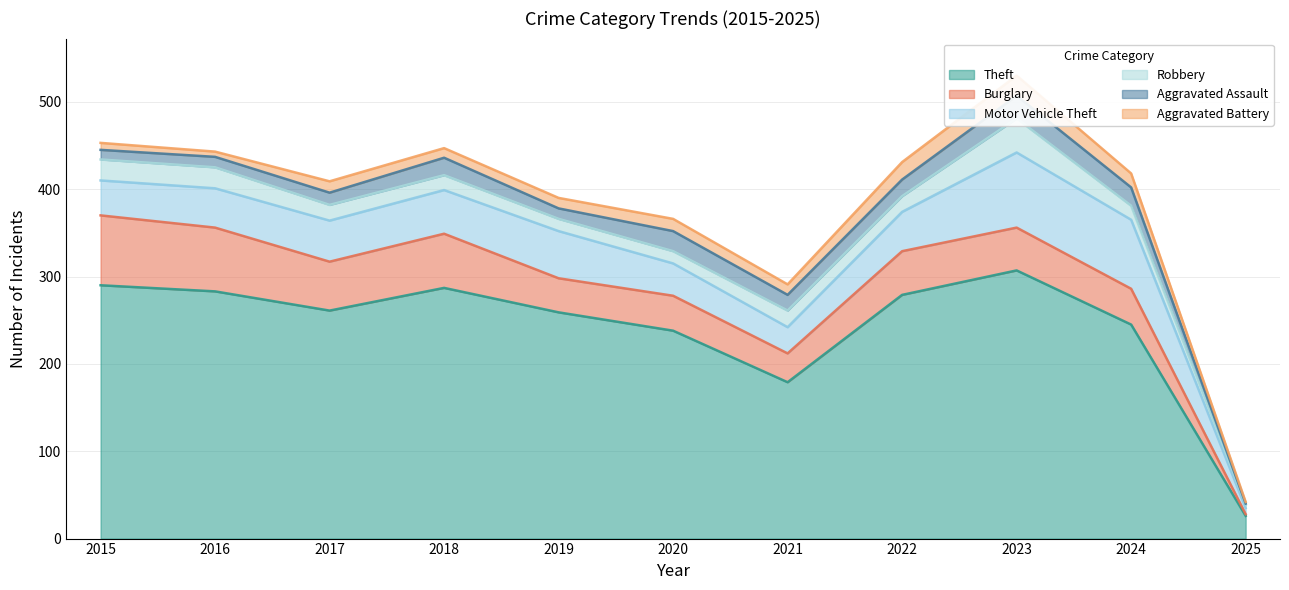

What is the highest value of the Theft series?

307